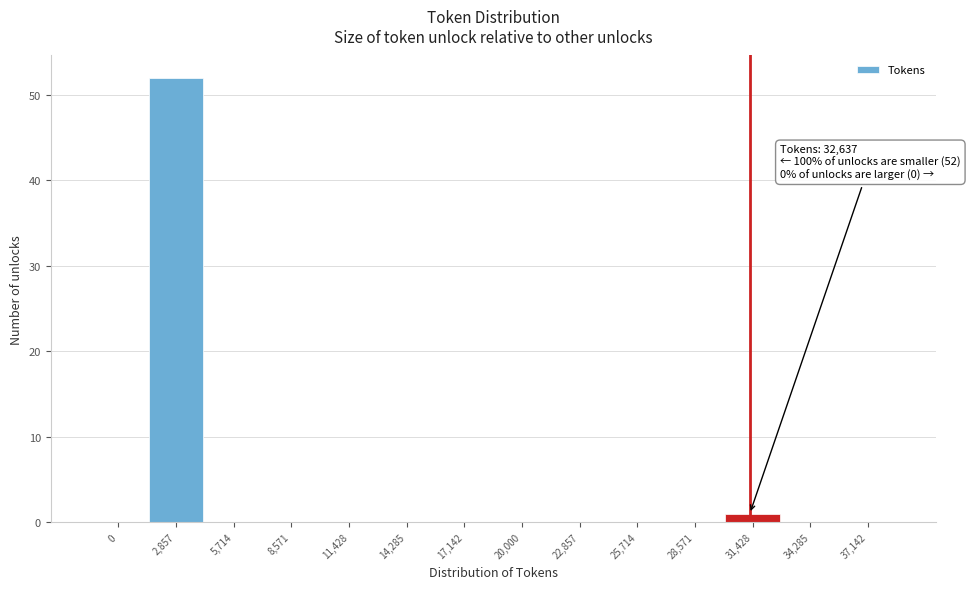

Reading left to right, transcribe all the data shown in this chart.

0=0	2,857=52	5,714=0	8,571=0	11,428=0	14,285=0	17,142=0	20,000=0	22,857=0	25,714=0	28,571=0	31,428=1	34,285=0	37,142=0